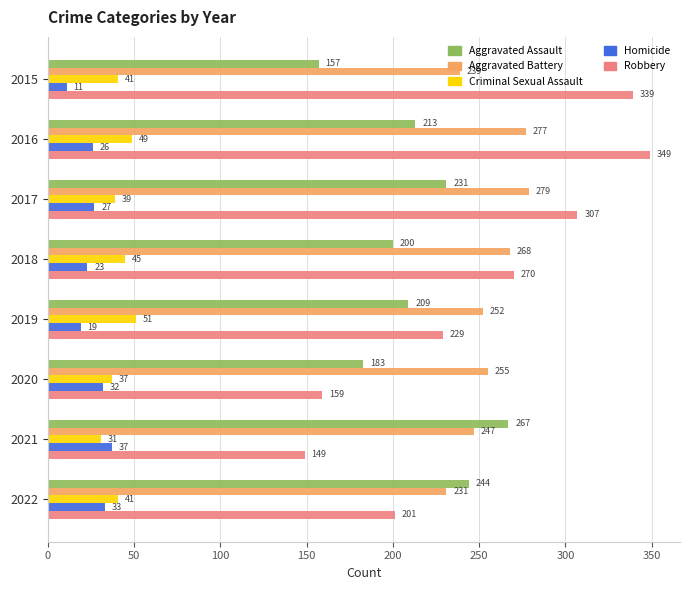

At which label does Robbery reach its minimum?

2021